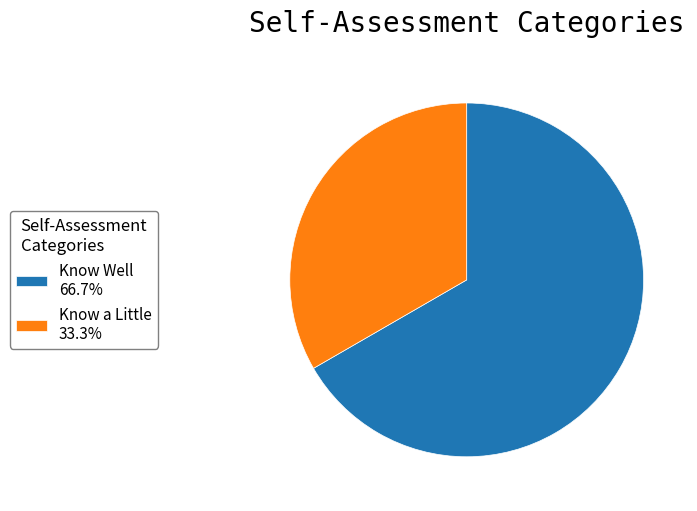

Approximately how many times larger is the value at Know Well 66.7% compared to Know a Little 33.3%?

2.0